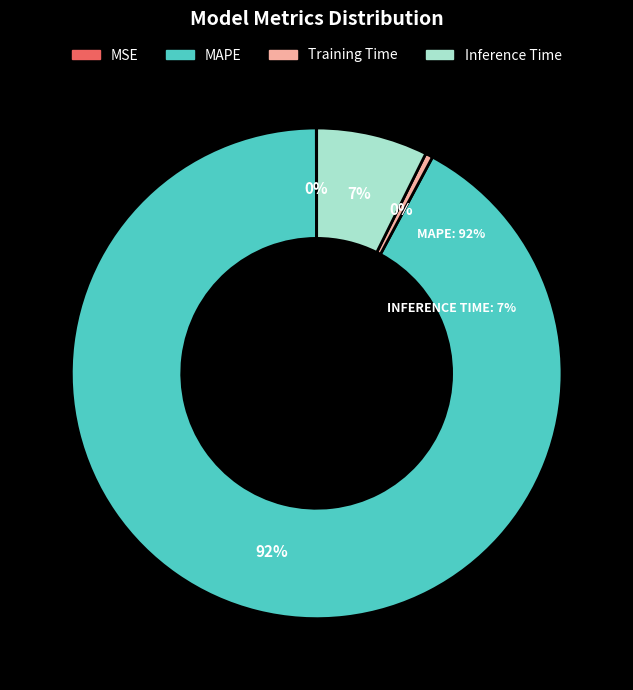

How many segments does this pie chart have?

4